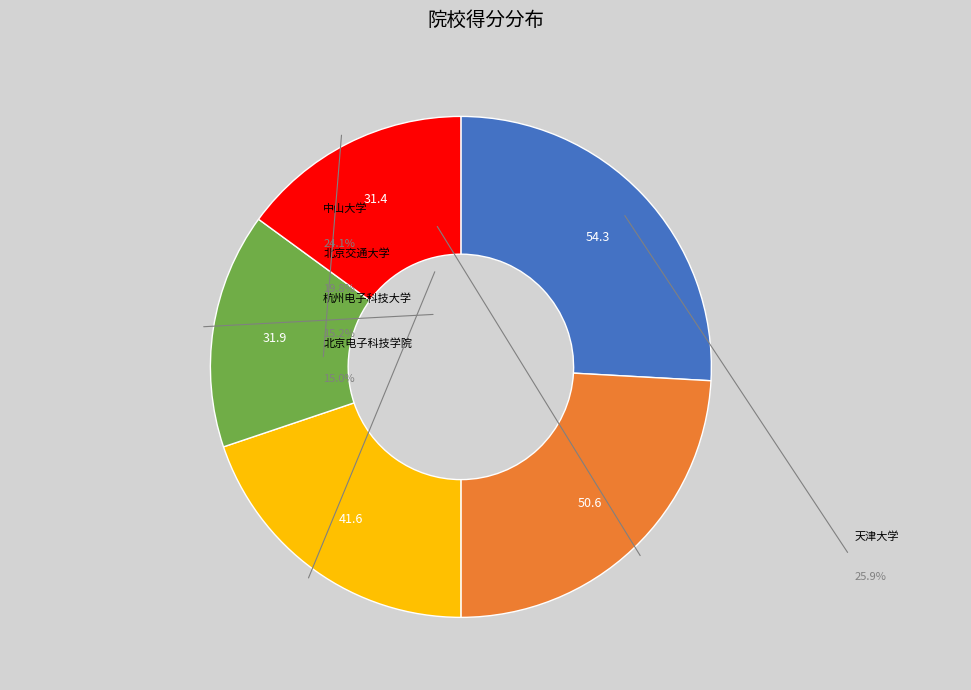

What is the total percentage of 北京交通大学 and 中山大学?

43.9%